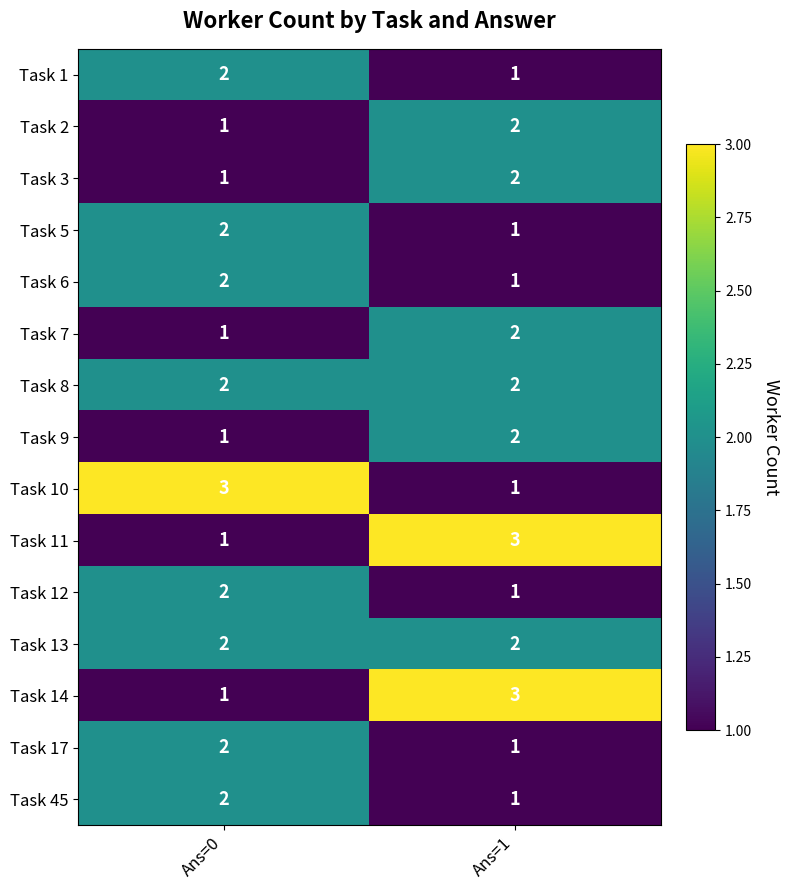

Reading right to left, what are all the values shown in this chart?

Task 1: Ans=1=1	Ans=0=2
Task 2: Ans=1=2	Ans=0=1
Task 3: Ans=1=2	Ans=0=1
Task 5: Ans=1=1	Ans=0=2
Task 6: Ans=1=1	Ans=0=2
Task 7: Ans=1=2	Ans=0=1
Task 8: Ans=1=2	Ans=0=2
Task 9: Ans=1=2	Ans=0=1
Task 10: Ans=1=1	Ans=0=3
Task 11: Ans=1=3	Ans=0=1
Task 12: Ans=1=1	Ans=0=2
Task 13: Ans=1=2	Ans=0=2
Task 14: Ans=1=3	Ans=0=1
Task 17: Ans=1=1	Ans=0=2
Task 45: Ans=1=1	Ans=0=2